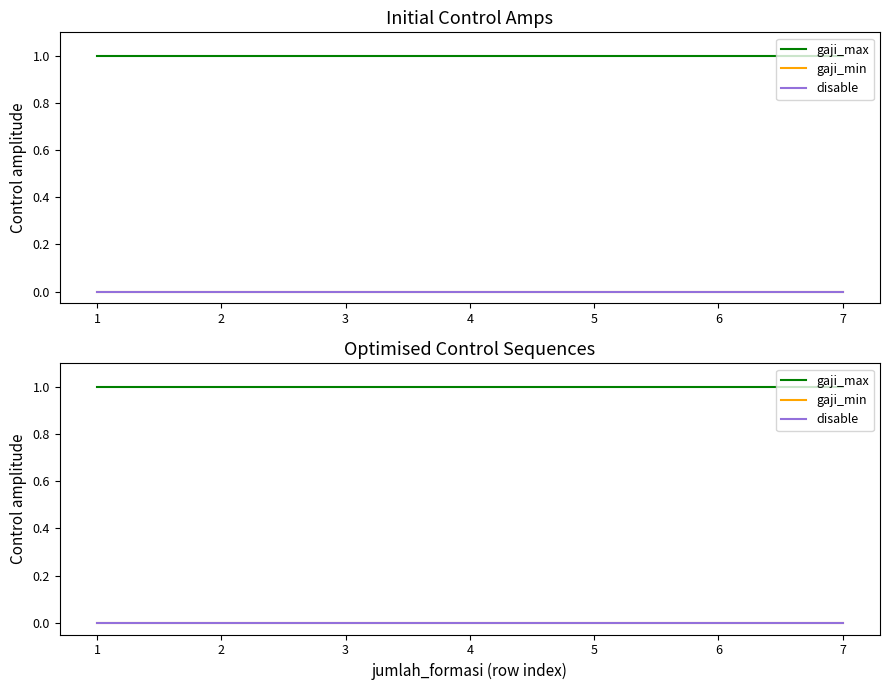

True or false: gaji_max has a value of 1 at 6.

True